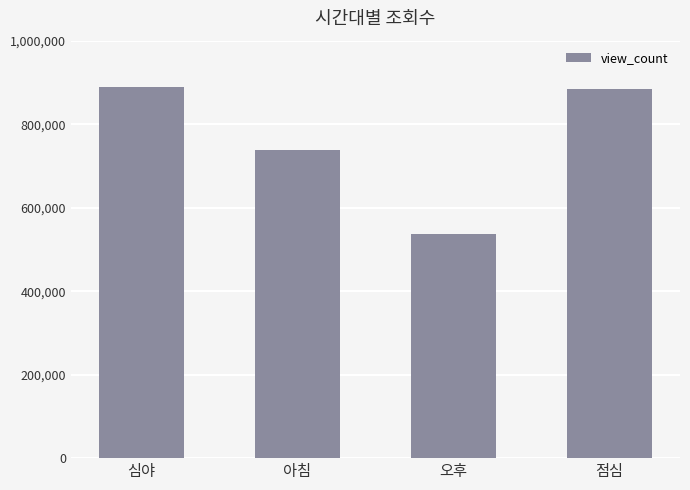

Which label corresponds to the smallest value in the chart?

오후